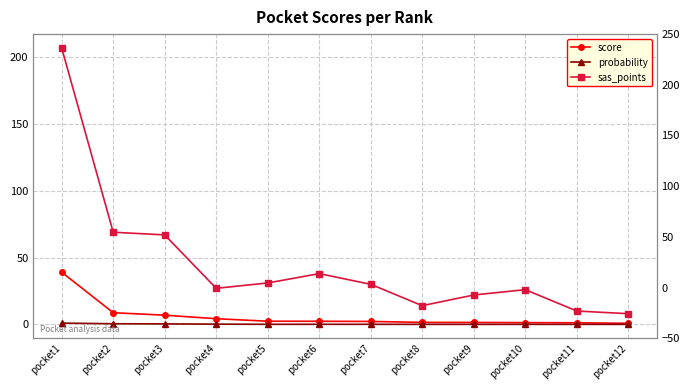

Does the chart have visible grid lines?

Yes